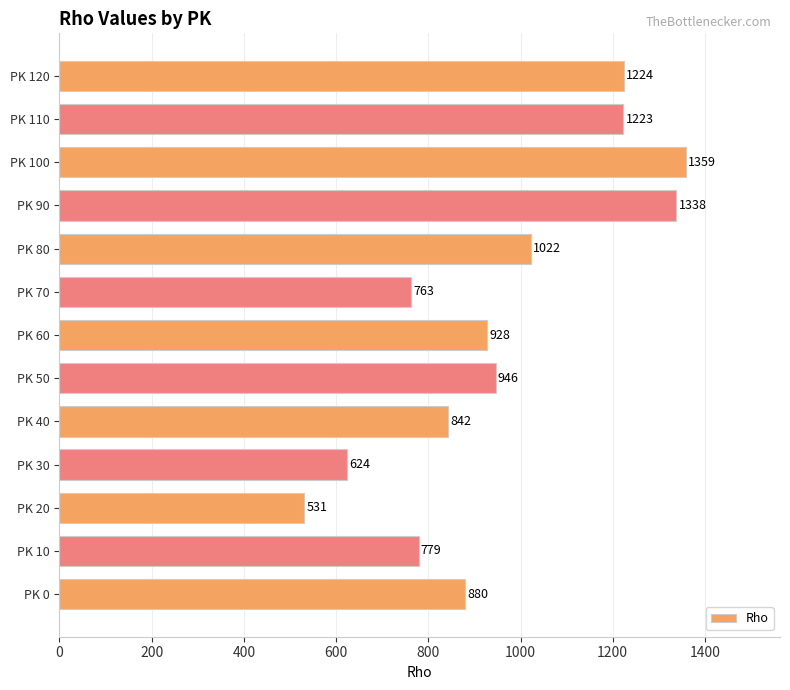

What is the sum of all values?

12459